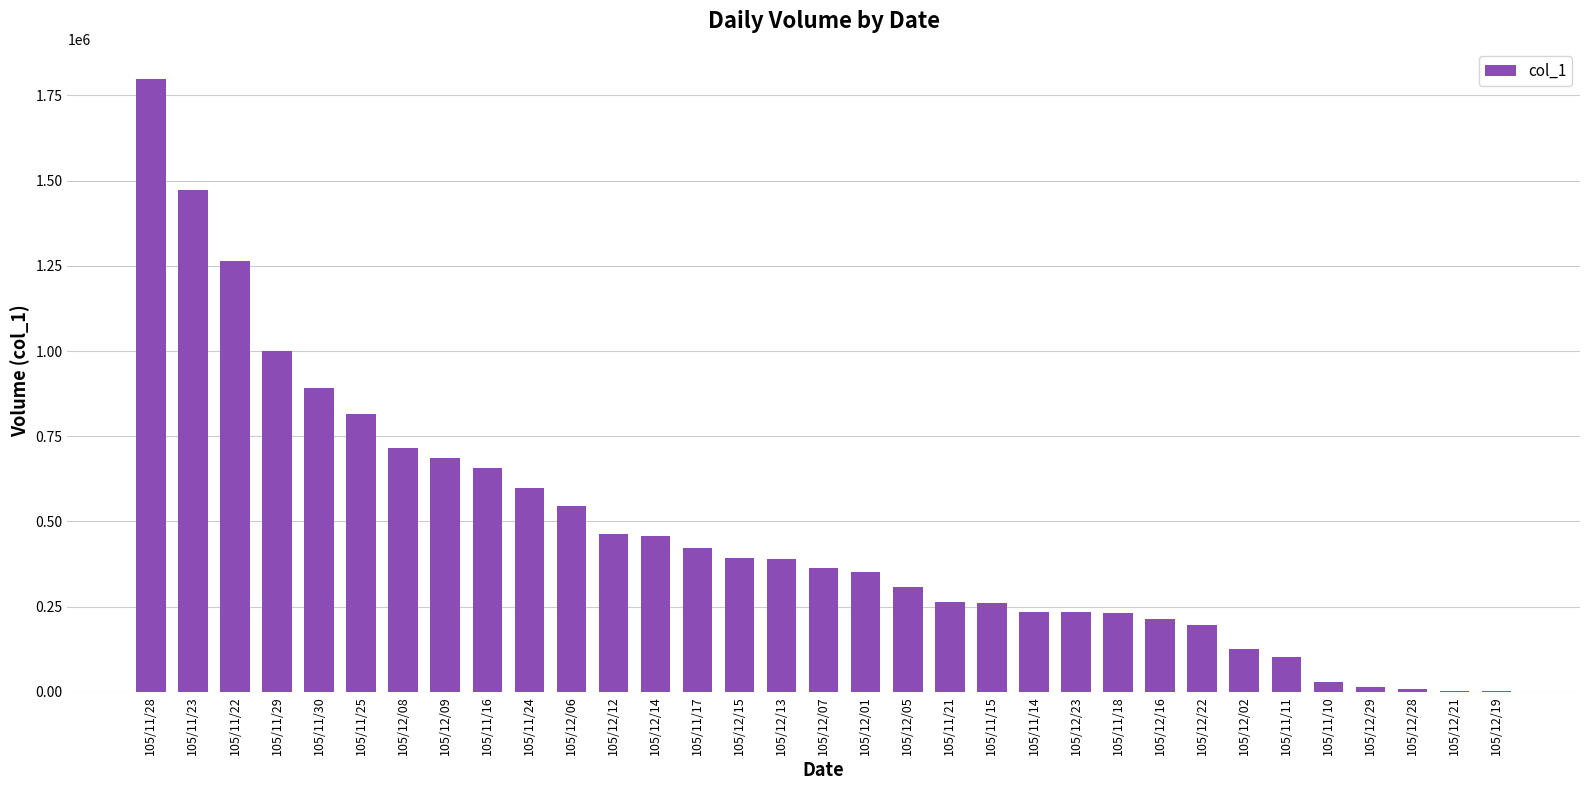

Which category has the highest value across all series?

105/11/28